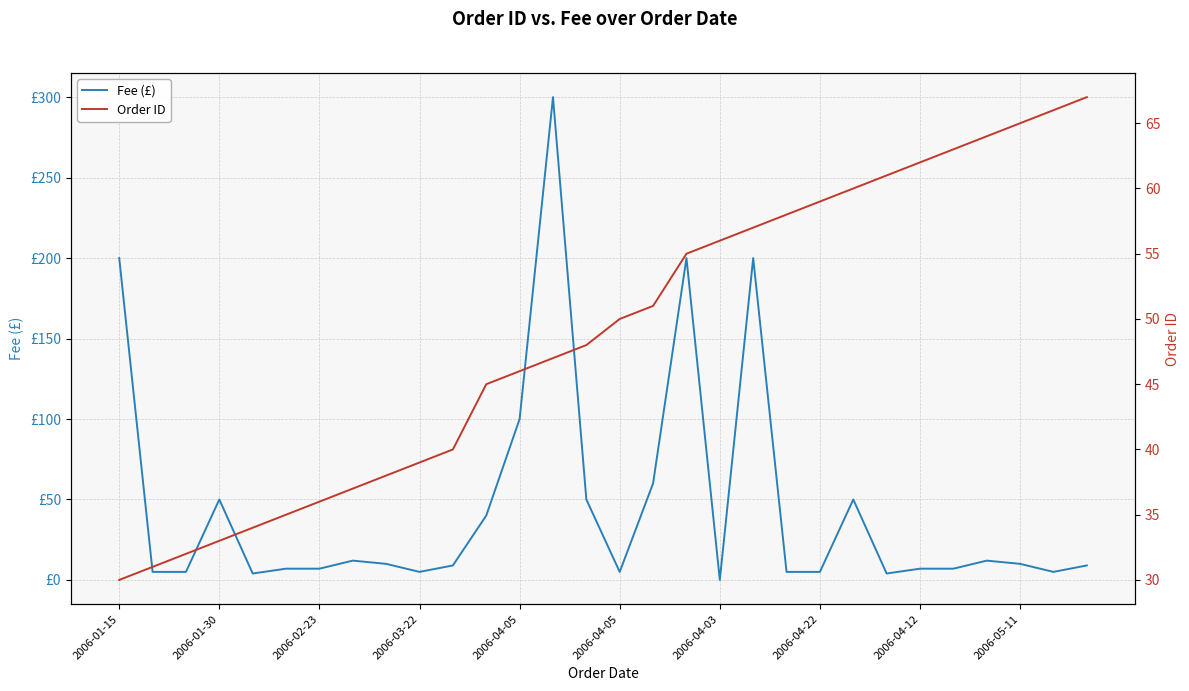

True or false: Fee (£) has more than 1 points higher than both neighbors.

True